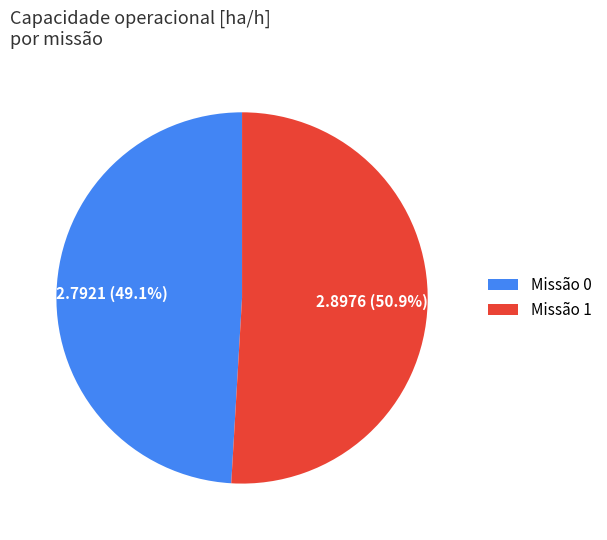

Which category accounts for the majority?

Missão 1